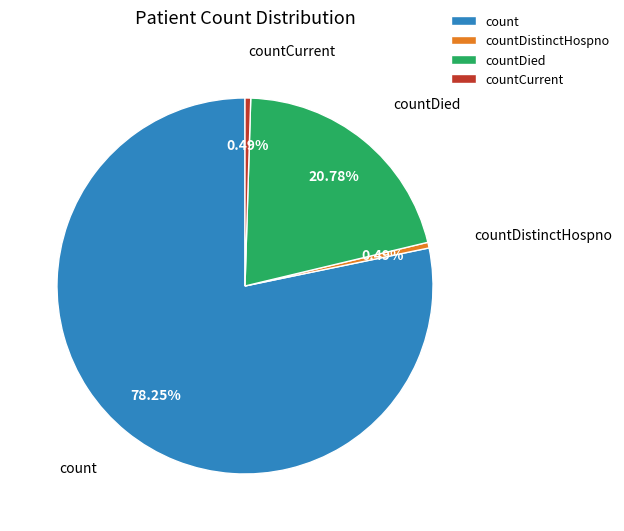

How many slices are in this pie chart?

4